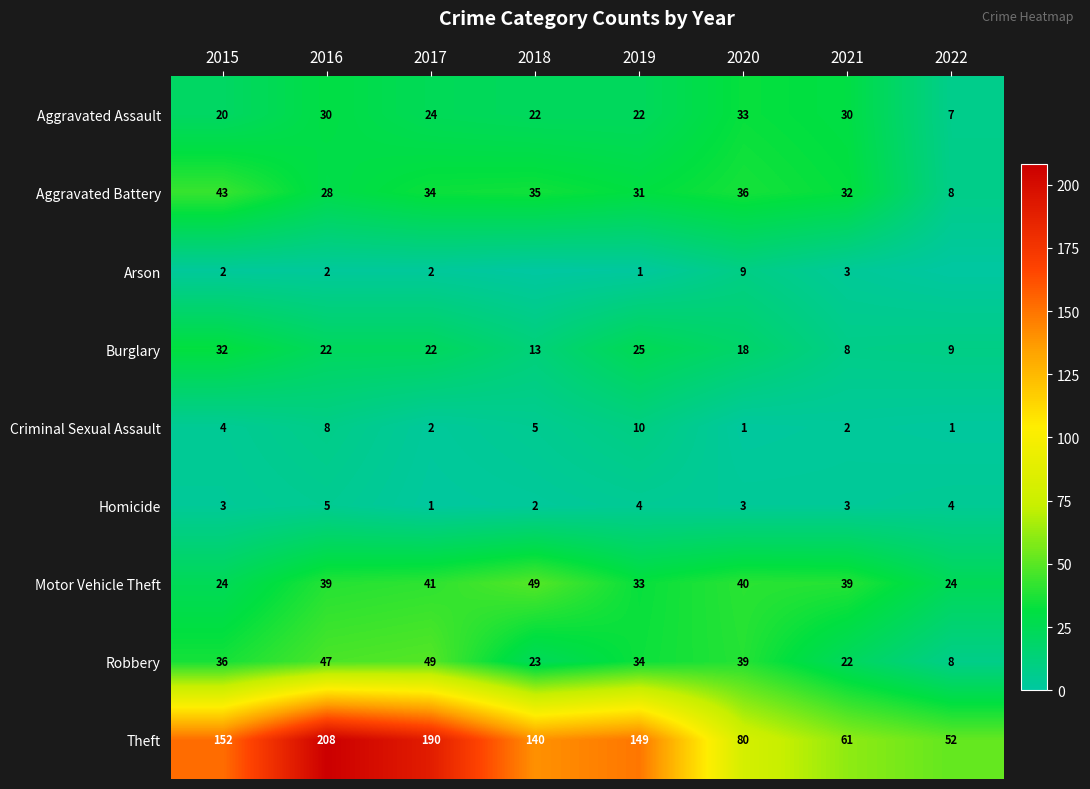

What is the maximum value for Homicide?

5